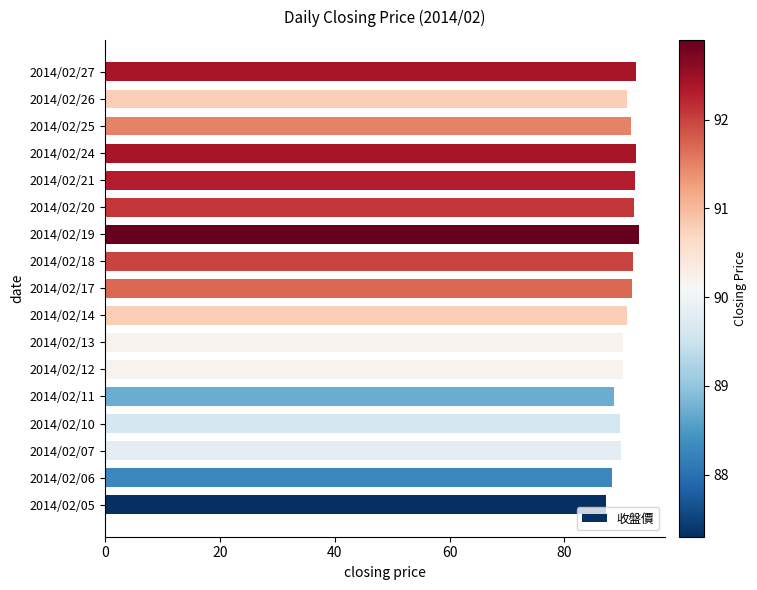

What is the minimum value shown in the chart?

87.3